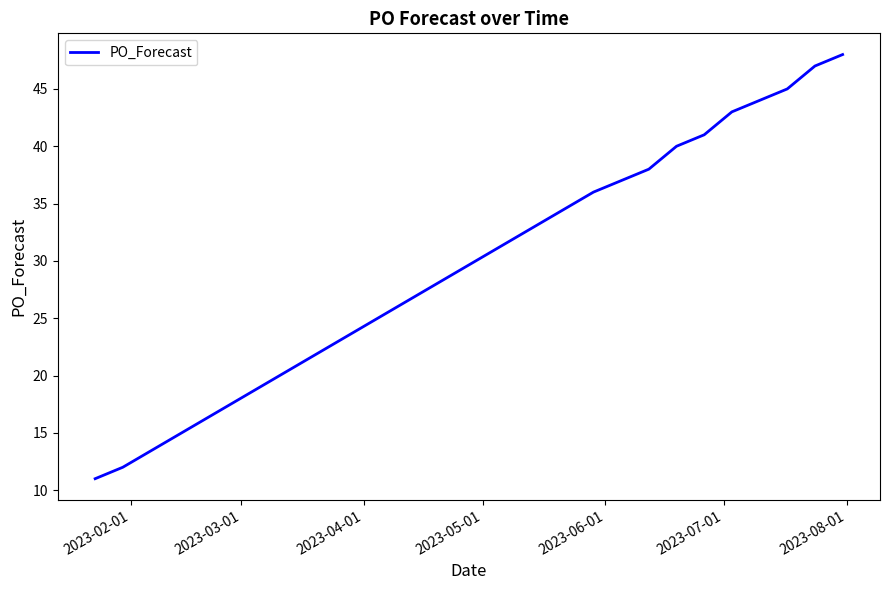

What is the greatest value displayed?

48